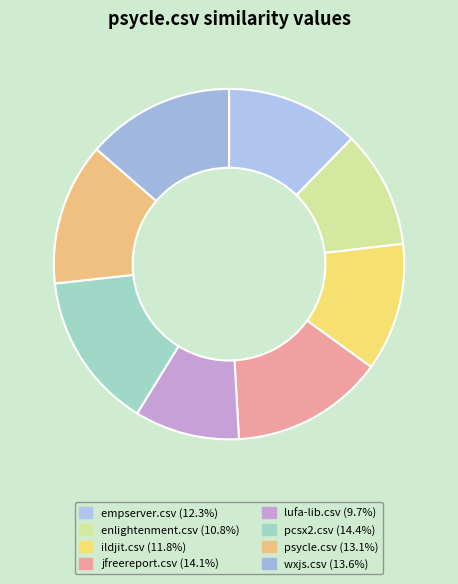

Rank the categories by value from lowest to highest.

lufa-lib.csv, enlightenment.csv, ildjit.csv, empserver.csv, psycle.csv, wxjs.csv, jfreereport.csv, pcsx2.csv